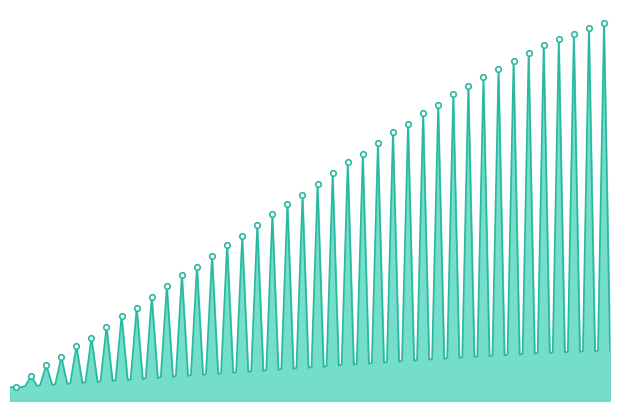

Count the number of categories in the chart.

40